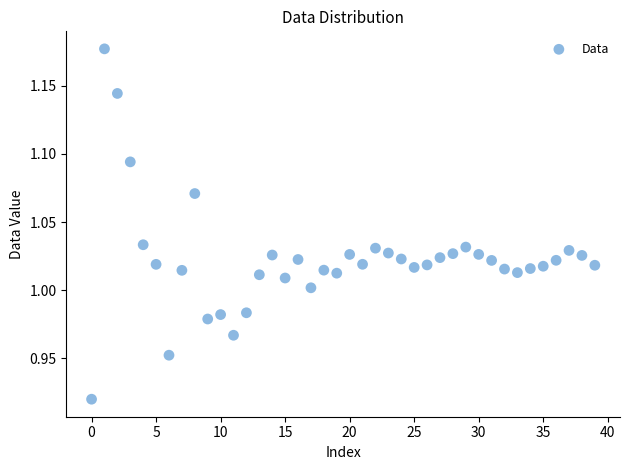

What is the range of Y values (max minus min)?

0.3